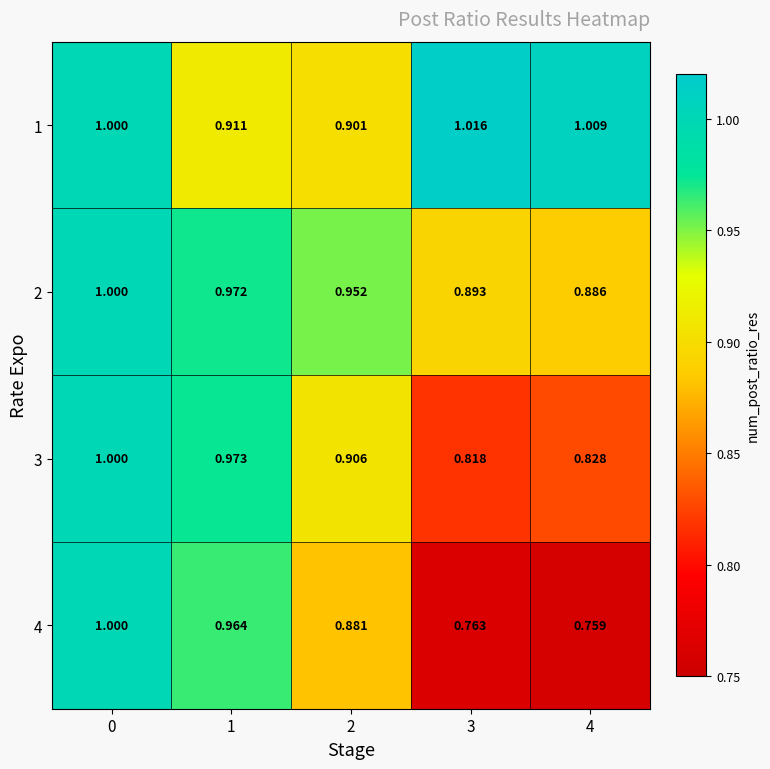

Is the value of 3 at 1 greater than the value of 4 at 3?

Yes